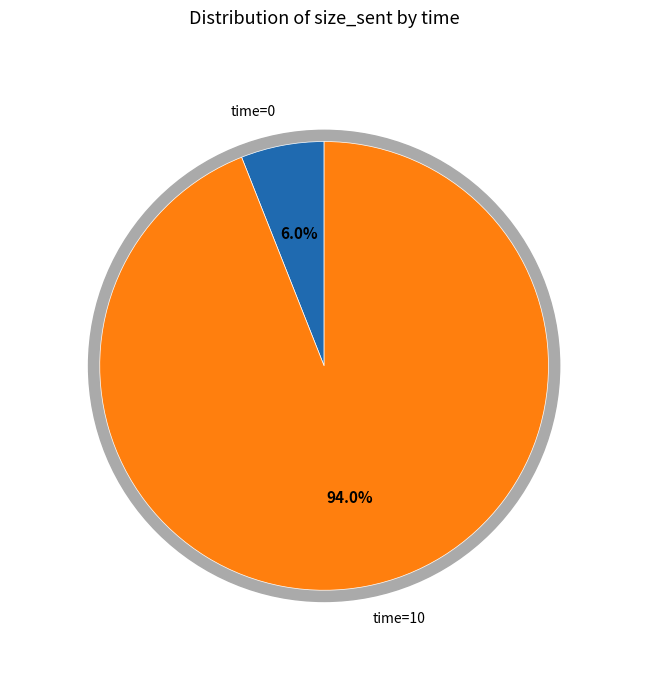

How many segments does this pie chart have?

2